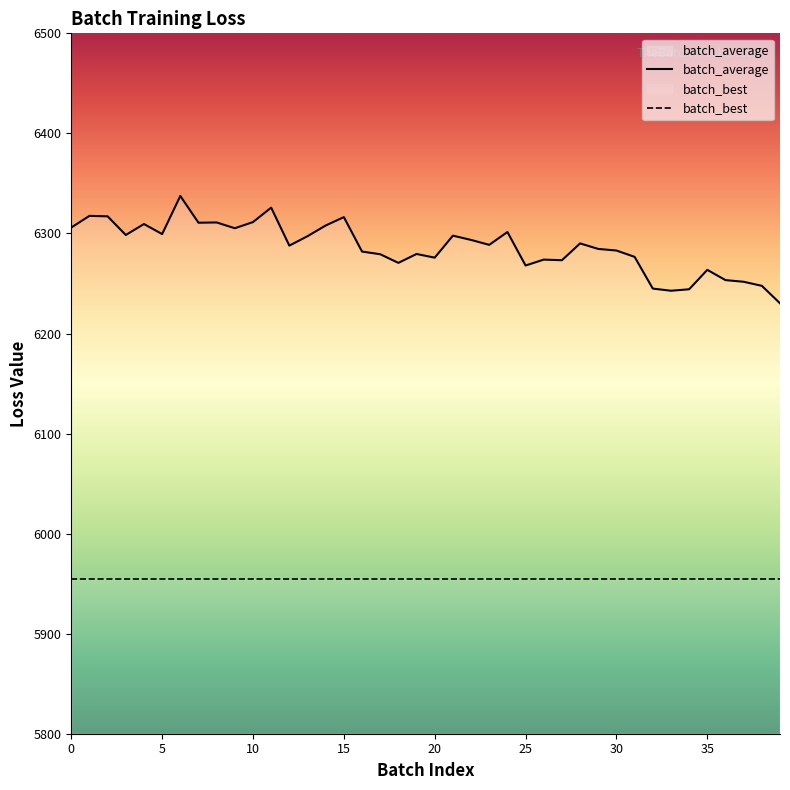

How many interior local valleys (lower than both neighbors) does the data have?

11